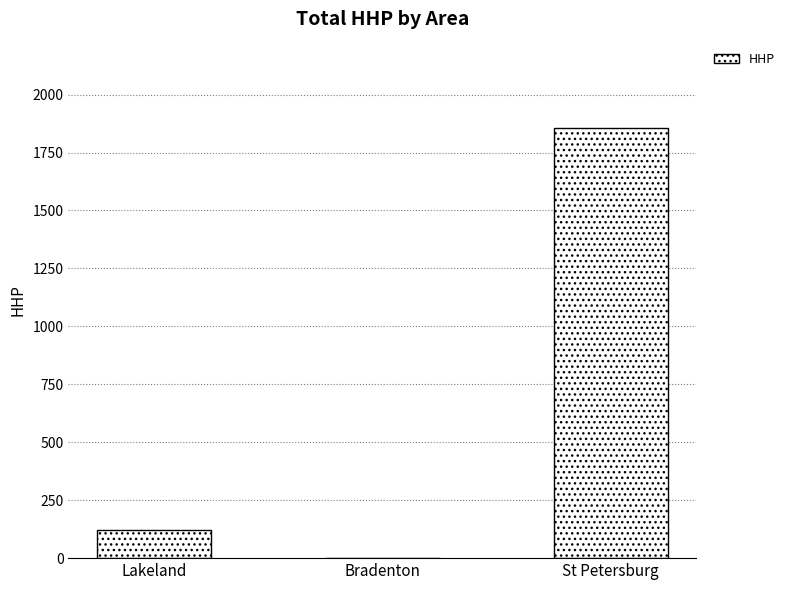

The value at Bradenton is 0. True or false?

True